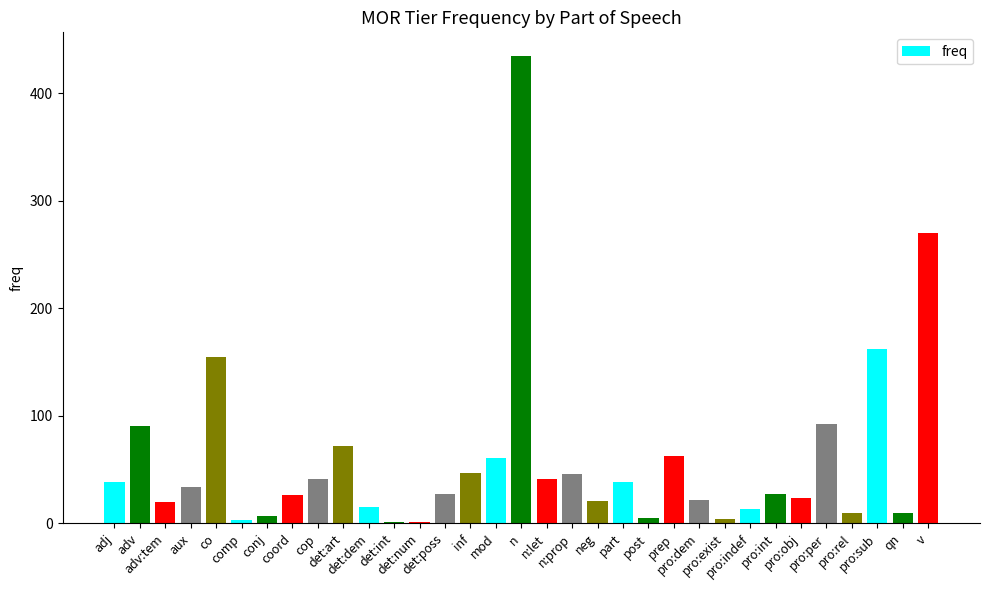

What is the average value?

58